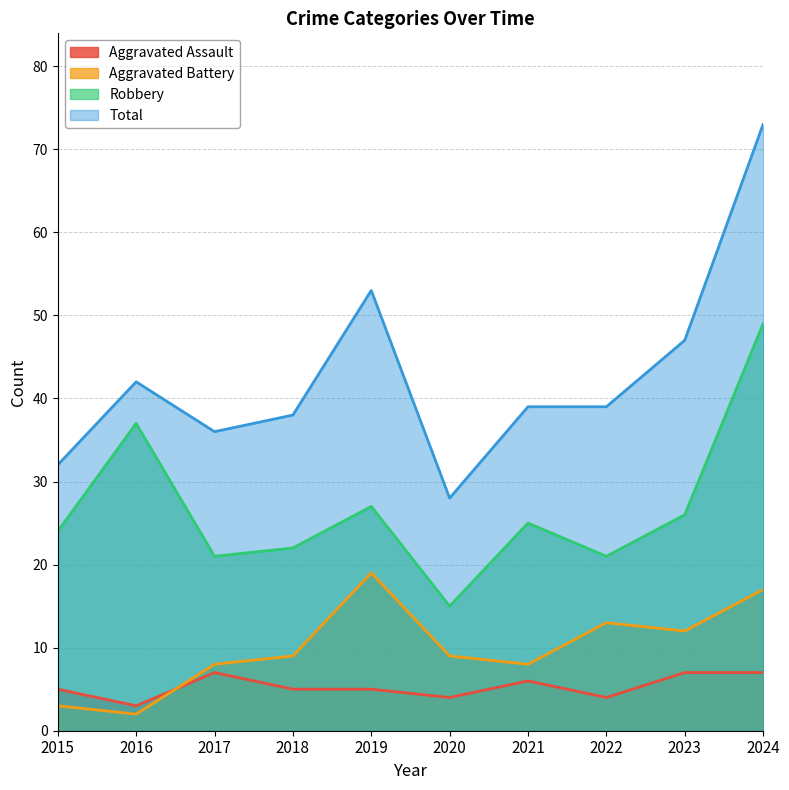

True or false: Aggravated Assault has more than 1 interior local peaks.

True